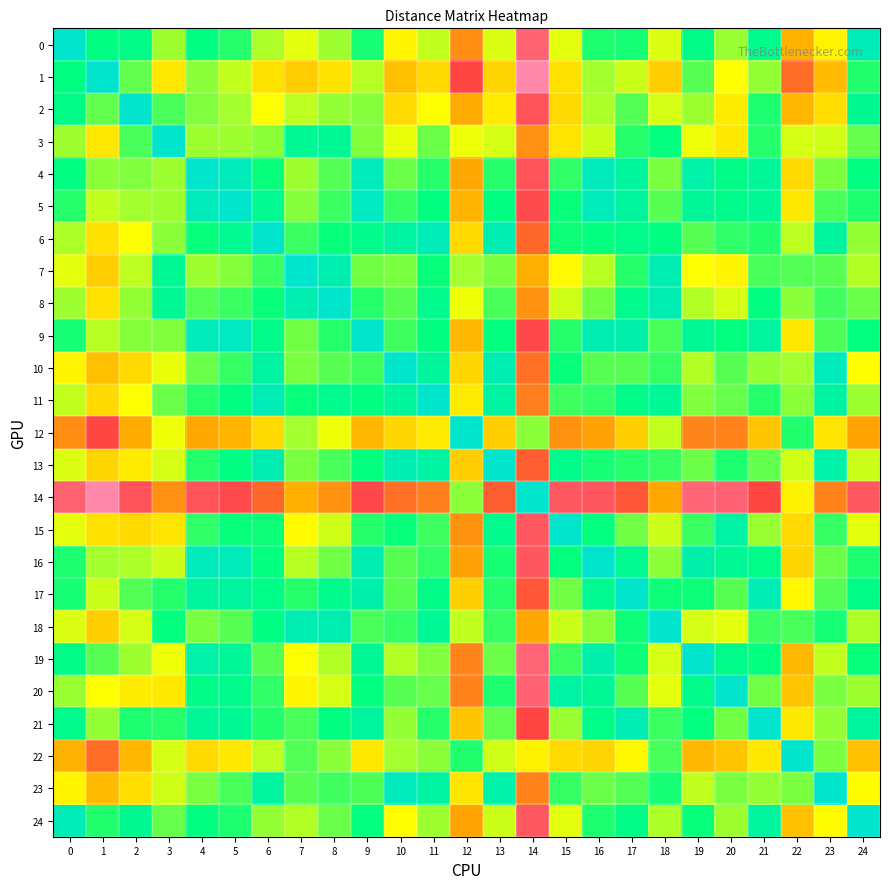

Reading left to right, extract all data points from this chart.

0: 0=0.0	1=2.2	2=2.2	3=4.2	4=2.2	5=2.8	6=4.4	7=5.1	8=4.2	9=2.6	10=5.7	11=4.7	12=9.3	13=5.0	14=13.3	15=5.1	16=2.7	17=2.6	18=5.0	19=2.2	20=4.2	21=1.9	22=8.2	23=5.8	24=0.7
1: 0=2.2	1=0.0	2=3.5	3=6.3	4=4.0	5=4.7	6=6.5	7=7.2	8=6.4	9=4.5	10=7.7	11=6.8	12=11.5	13=6.9	14=15.4	15=6.5	16=4.3	17=4.8	18=7.2	19=3.4	20=5.4	21=4.1	22=10.4	23=7.8	24=2.8
2: 0=2.2	1=3.5	2=0.0	3=3.2	4=3.9	5=4.3	6=5.4	7=4.6	8=4.1	9=4.0	10=6.7	11=5.4	12=8.4	13=6.1	14=12.4	15=6.8	16=4.4	17=3.4	18=4.9	19=4.2	20=6.0	21=2.7	22=8.0	23=6.6	24=1.8
3: 0=4.2	1=6.3	2=3.2	3=0.0	4=4.2	5=4.2	6=4.0	7=1.7	8=1.7	9=3.9	10=5.1	11=3.6	12=5.2	13=4.9	14=9.2	15=6.3	16=4.8	17=2.8	18=2.4	19=5.2	20=6.2	21=2.8	22=4.9	23=4.8	24=3.6
4: 0=2.2	1=4.0	2=3.9	3=4.2	4=0.0	5=0.6	6=2.5	7=4.2	8=3.4	9=0.6	10=3.6	11=2.8	12=8.5	13=2.8	14=12.4	15=2.9	16=0.5	17=1.5	18=3.8	19=1.1	20=2.2	21=1.6	22=6.8	23=3.8	24=2.2
5: 0=2.8	1=4.7	2=4.3	3=4.2	4=0.6	5=0.0	6=1.9	7=4.0	8=3.1	9=0.4	10=3.0	11=2.3	12=8.1	13=2.2	14=11.9	15=2.5	16=0.6	17=1.4	18=3.4	19=1.6	20=2.0	21=1.7	22=6.3	23=3.2	24=2.7
6: 0=4.4	1=6.5	2=5.4	3=4.0	4=2.5	5=1.9	6=0.0	7=3.1	8=2.5	9=1.9	10=1.3	11=0.7	12=6.8	13=0.8	14=10.4	15=2.5	16=2.4	17=2.1	18=2.2	19=3.4	20=2.9	21=2.8	22=4.6	23=1.4	24=4.1
7: 0=5.1	1=7.2	2=4.6	3=1.7	4=4.2	5=4.0	6=3.1	7=0.0	8=0.9	9=3.7	10=3.8	11=2.5	12=4.3	13=3.8	14=8.3	15=5.6	16=4.5	17=2.8	18=0.8	19=5.4	20=5.7	21=3.2	22=3.4	23=3.4	24=4.5
8: 0=4.2	1=6.4	2=4.1	3=1.7	4=3.4	5=3.1	6=2.5	7=0.9	8=0.0	9=2.8	10=3.4	11=1.9	12=5.2	13=3.2	14=9.2	15=4.8	16=3.7	17=1.9	18=0.8	19=4.5	20=4.9	21=2.3	22=4.0	23=3.1	24=3.6
9: 0=2.6	1=4.5	2=4.0	3=3.9	4=0.6	5=0.4	6=1.9	7=3.7	8=2.8	9=0.0	10=3.1	11=2.3	12=8.0	13=2.4	14=11.8	15=2.8	16=0.8	17=1.0	18=3.2	19=1.6	20=2.4	21=1.4	22=6.3	23=3.3	24=2.4
10: 0=5.7	1=7.7	2=6.7	3=5.1	4=3.6	5=3.0	6=1.3	7=3.8	8=3.4	9=3.1	10=0.0	11=1.5	12=6.9	13=0.8	14=10.2	15=2.5	16=3.4	17=3.4	18=3.0	19=4.5	20=3.4	21=4.1	22=4.3	23=0.5	24=5.4
11: 0=4.7	1=6.8	2=5.4	3=3.6	4=2.8	5=2.3	6=0.7	7=2.5	8=1.9	9=2.3	10=1.5	11=0.0	12=6.1	13=1.3	14=9.8	15=3.1	16=2.9	17=2.2	18=1.6	19=3.9	20=3.6	21=2.8	22=4.0	23=1.3	24=4.2
12: 0=9.3	1=11.5	2=8.4	3=5.2	4=8.5	5=8.1	6=6.8	7=4.3	8=5.2	9=8.0	10=6.9	11=6.1	12=0.0	13=7.2	14=4.0	15=9.2	16=8.7	17=7.2	18=4.7	19=9.6	20=9.7	21=7.5	22=2.8	23=6.3	24=8.7
13: 0=5.0	1=6.9	2=6.1	3=4.9	4=2.8	5=2.2	6=0.8	7=3.8	8=3.2	9=2.4	10=0.8	11=1.3	12=7.2	13=0.0	14=10.7	15=1.9	16=2.6	17=2.8	18=3.0	19=3.6	20=2.7	21=3.5	22=4.8	23=1.1	24=4.8
14: 0=13.3	1=15.4	2=12.4	3=9.2	4=12.4	5=11.9	6=10.4	7=8.3	8=9.2	9=11.8	10=10.2	11=9.8	12=4.0	13=10.7	14=0.0	15=12.7	16=12.6	17=11.0	18=8.6	19=13.5	20=13.3	21=11.5	22=5.9	23=9.7	24=12.7
15: 0=5.1	1=6.5	2=6.8	3=6.3	4=2.9	5=2.5	6=2.5	7=5.6	8=4.8	9=2.8	10=2.5	11=3.1	12=9.2	13=1.9	14=12.7	15=0.0	16=2.4	17=3.7	18=4.8	19=3.1	20=1.3	21=4.2	22=6.8	23=3.0	24=5.1
16: 0=2.7	1=4.3	2=4.4	3=4.8	4=0.5	5=0.6	6=2.4	7=4.5	8=3.7	9=0.8	10=3.4	11=2.9	12=8.7	13=2.6	14=12.6	15=2.4	16=0.0	17=1.9	18=4.0	19=1.0	20=1.6	21=2.1	22=6.9	23=3.6	24=2.7
17: 0=2.6	1=4.8	2=3.4	3=2.8	4=1.5	5=1.4	6=2.1	7=2.8	8=1.9	9=1.0	10=3.4	11=2.2	12=7.2	13=2.8	14=11.0	15=3.7	16=1.9	17=0.0	18=2.5	19=2.5	20=3.4	21=0.8	22=5.7	23=3.4	24=2.2
18: 0=5.0	1=7.2	2=4.9	3=2.4	4=3.8	5=3.4	6=2.2	7=0.8	8=0.8	9=3.2	10=3.0	11=1.6	12=4.7	13=3.0	14=8.6	15=4.8	16=4.0	17=2.5	18=0.0	19=4.9	20=5.1	21=3.1	22=3.2	23=2.6	24=4.4
19: 0=2.2	1=3.4	2=4.2	3=5.2	4=1.1	5=1.6	6=3.4	7=5.4	8=4.5	9=1.6	10=4.5	11=3.9	12=9.6	13=3.6	14=13.5	15=3.1	16=1.0	17=2.5	18=4.9	19=0.0	20=2.0	21=2.4	22=7.9	23=4.7	24=2.5
20: 0=4.2	1=5.4	2=6.0	3=6.2	4=2.2	5=2.0	6=2.9	7=5.7	8=4.9	9=2.4	10=3.4	11=3.6	12=9.7	13=2.7	14=13.3	15=1.3	16=1.6	17=3.4	18=5.1	19=2.0	20=0.0	21=3.7	22=7.5	23=3.8	24=4.2
21: 0=1.9	1=4.1	2=2.7	3=2.8	4=1.6	5=1.7	6=2.8	7=3.2	8=2.3	9=1.4	10=4.1	11=2.8	12=7.5	13=3.5	14=11.5	15=4.2	16=2.1	17=0.8	18=3.1	19=2.4	20=3.7	21=0.0	22=6.3	23=4.1	24=1.4
22: 0=8.2	1=10.4	2=8.0	3=4.9	4=6.8	5=6.3	6=4.6	7=3.4	8=4.0	9=6.3	10=4.3	11=4.0	12=2.8	13=4.8	14=5.9	15=6.8	16=6.9	17=5.7	18=3.2	19=7.9	20=7.5	21=6.3	22=0.0	23=3.8	24=7.6
23: 0=5.8	1=7.8	2=6.6	3=4.8	4=3.8	5=3.2	6=1.4	7=3.4	8=3.1	9=3.3	10=0.5	11=1.3	12=6.3	13=1.1	14=9.7	15=3.0	16=3.6	17=3.4	18=2.6	19=4.7	20=3.8	21=4.1	22=3.8	23=0.0	24=5.5
24: 0=0.7	1=2.8	2=1.8	3=3.6	4=2.2	5=2.7	6=4.1	7=4.5	8=3.6	9=2.4	10=5.4	11=4.2	12=8.7	13=4.8	14=12.7	15=5.1	16=2.7	17=2.2	18=4.4	19=2.5	20=4.2	21=1.4	22=7.6	23=5.5	24=0.0